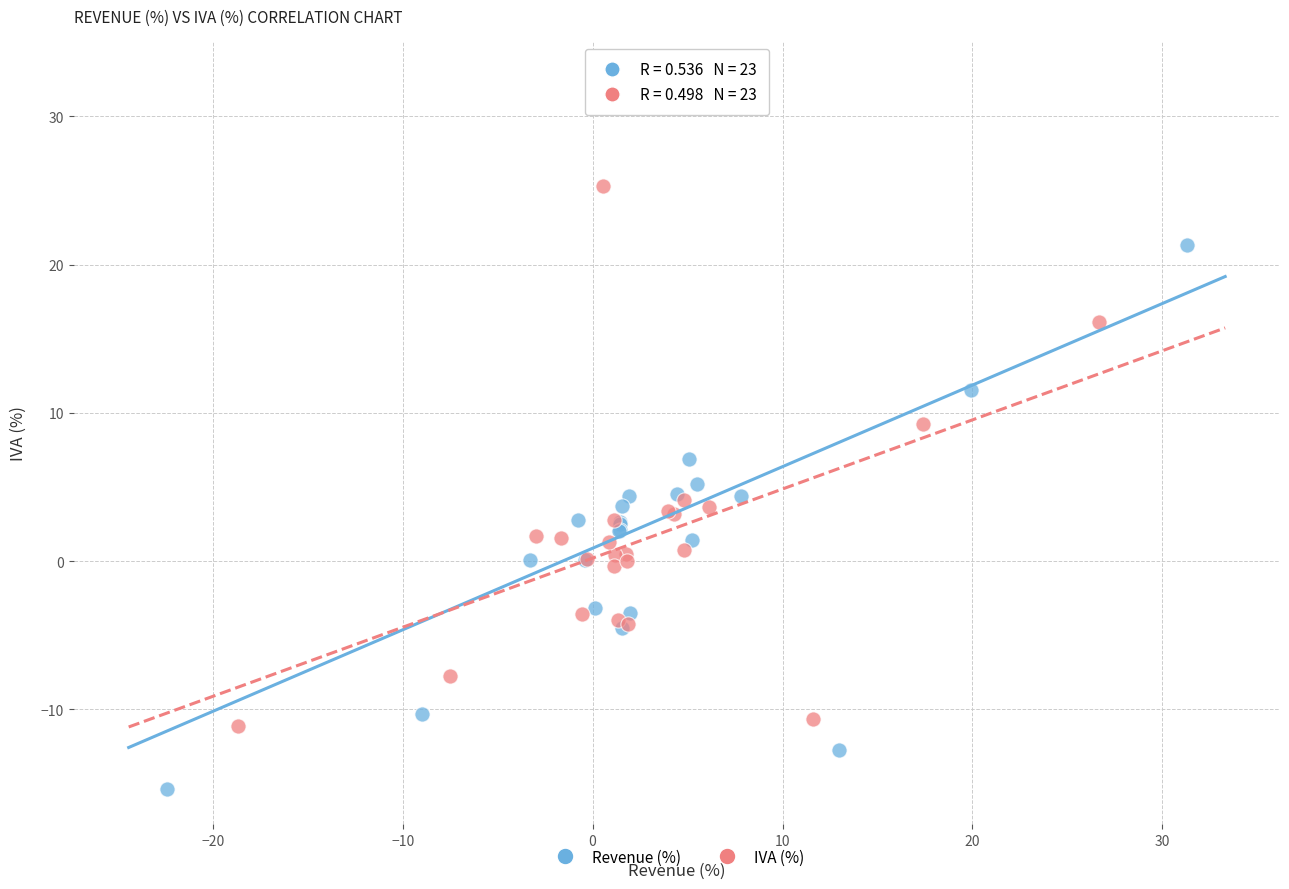

Which series has the widest spread of Y values?

Revenue (%)